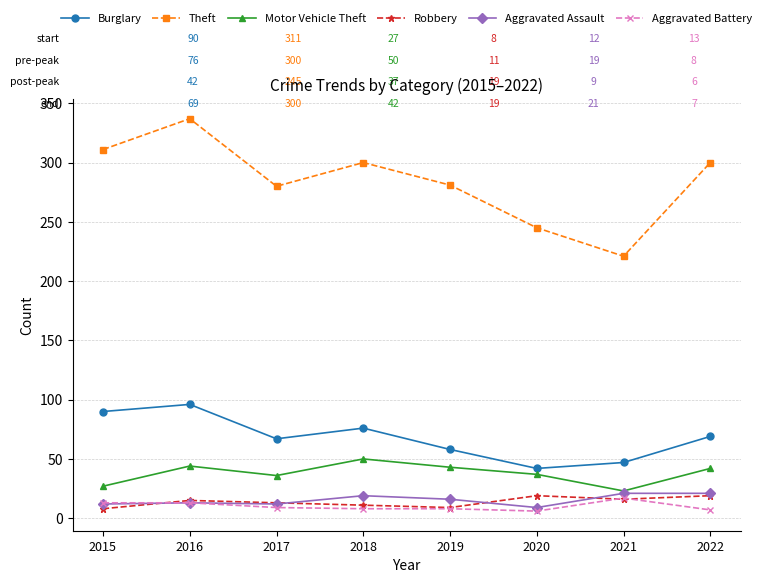

Which series changed the most between 2018 and 2020?

Theft